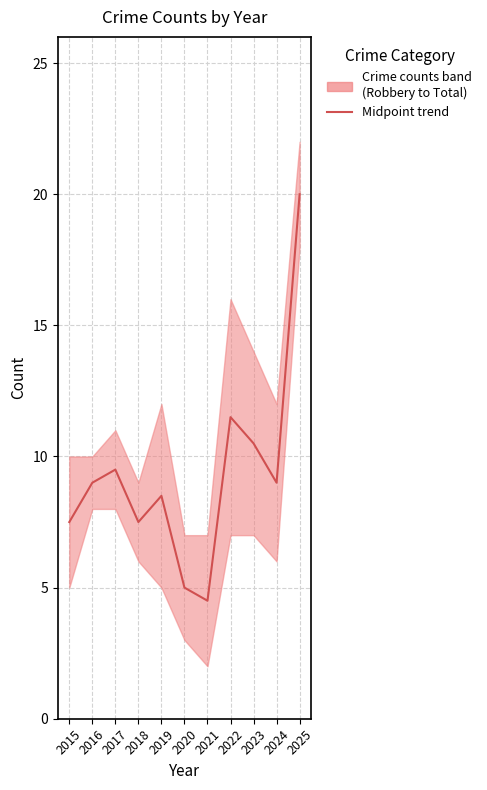

Which has a higher value, 2015 or 2025?

2025